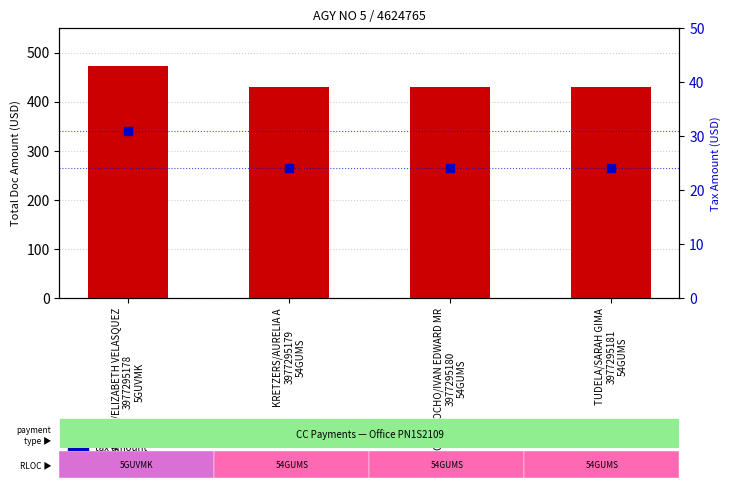

At which category is the sum across all series the highest?

CASTRO/ELIZABETH VELASQUEZ
3977295178
5GUVMK